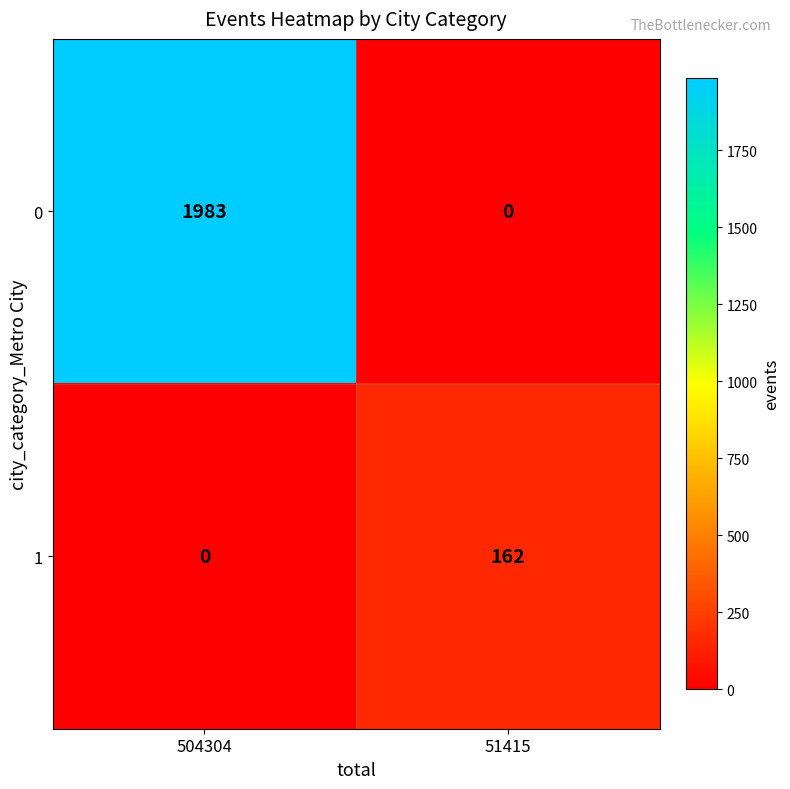

Rank the series by their average value, from highest to lowest.

0, 1